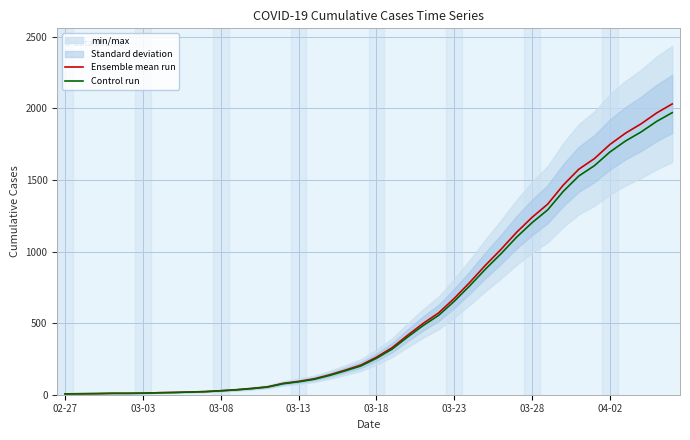

True or false: Ensemble mean run has more than 2 points higher than both neighbors.

False